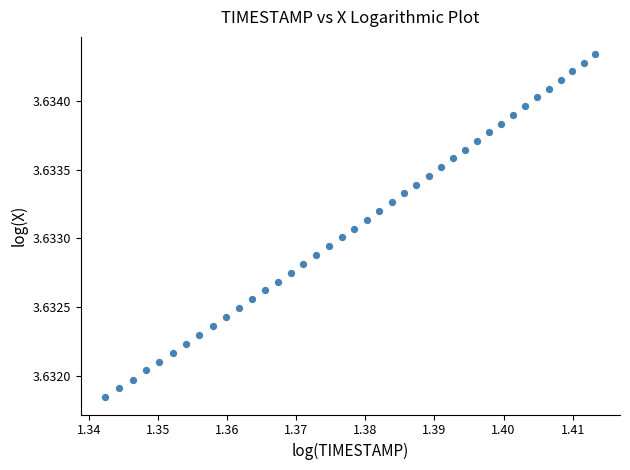

Count the number of points in this scatter plot.

40